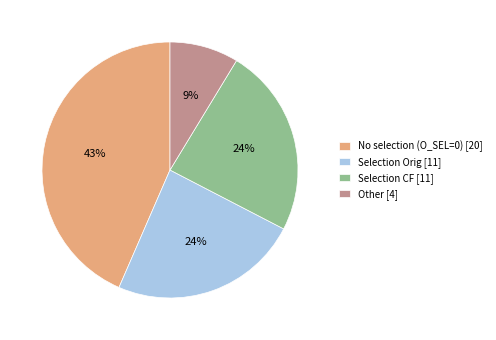

Which slice is the smallest?

Other [4]